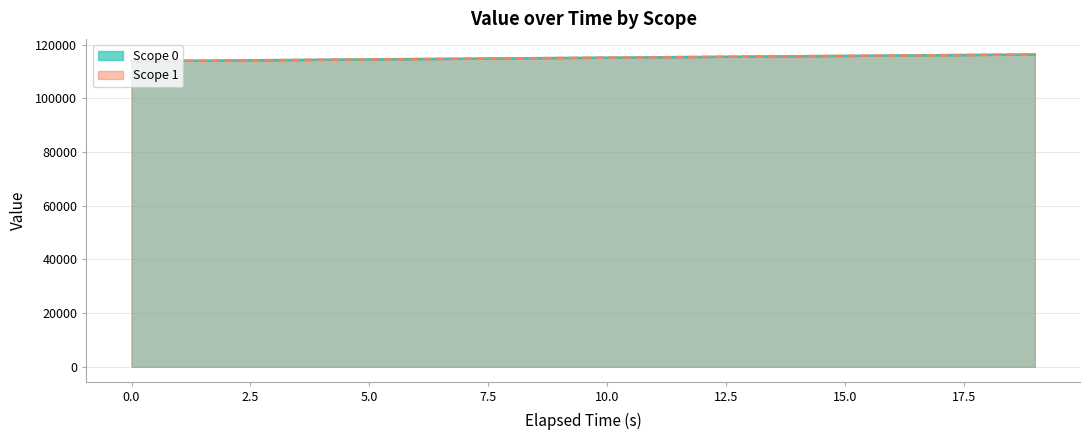

Rank the series by their maximum value, from highest to lowest.

scope_1, scope_0